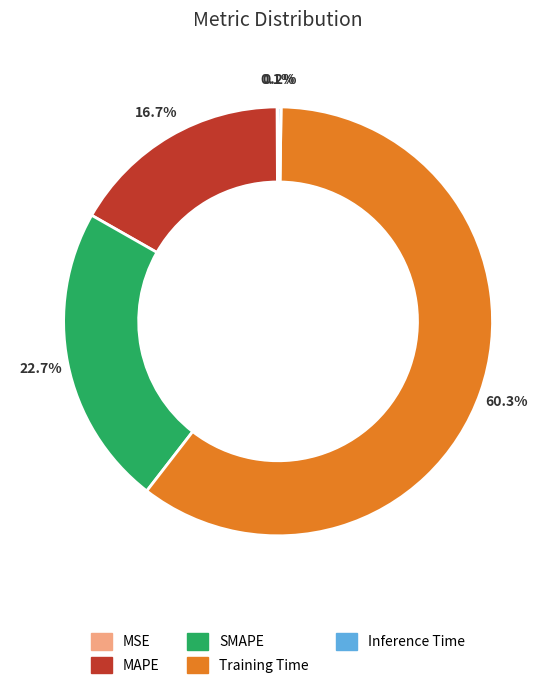

What percentage is NOT represented by Training Time?

39.7%